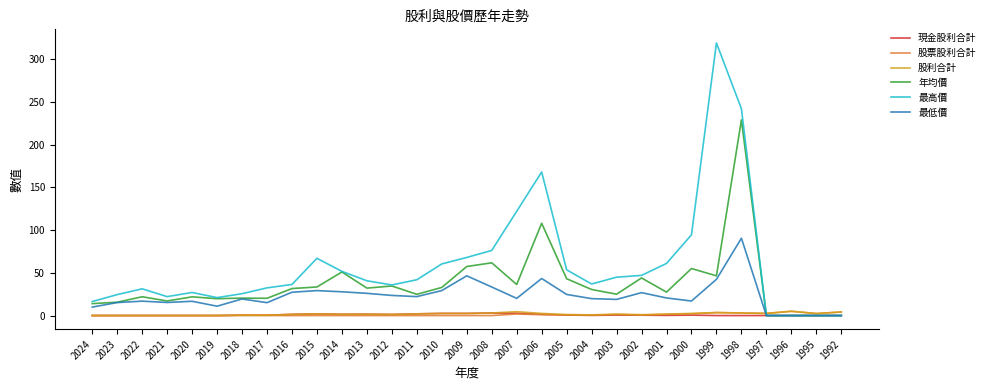

Is it true that 最高價 equals 15.8 at 2009?

False